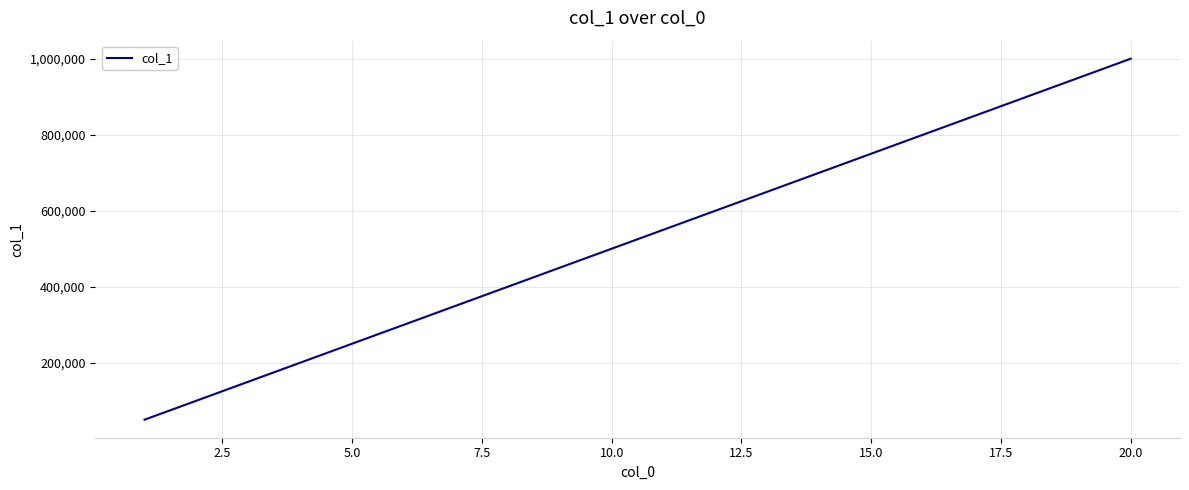

What is the minimum value shown in the chart?

50000